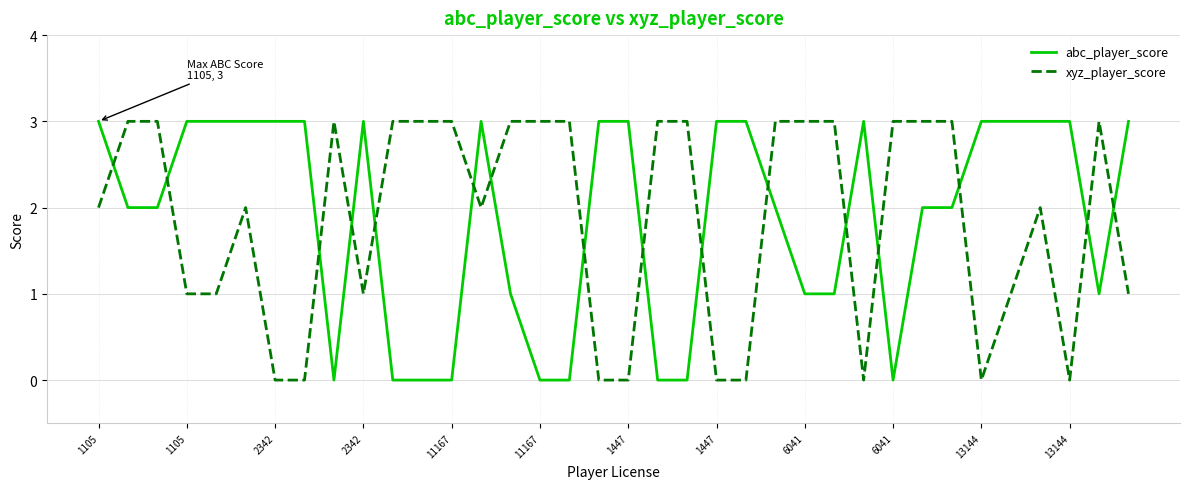

How many intersections are there between abc_player_score and xyz_player_score?

16